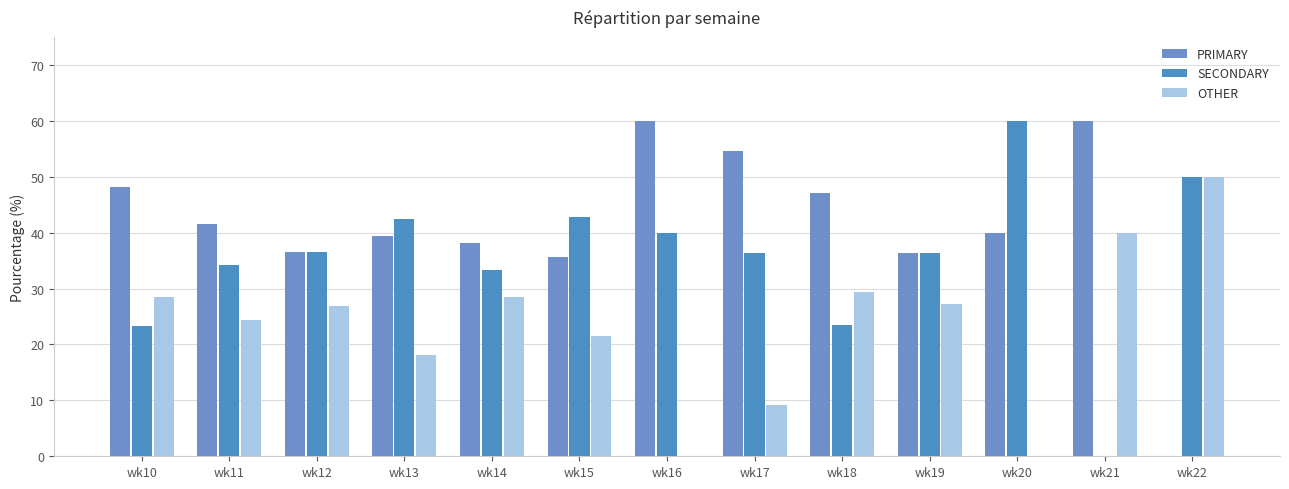

At how many categories does at least one series exceed 29?

13